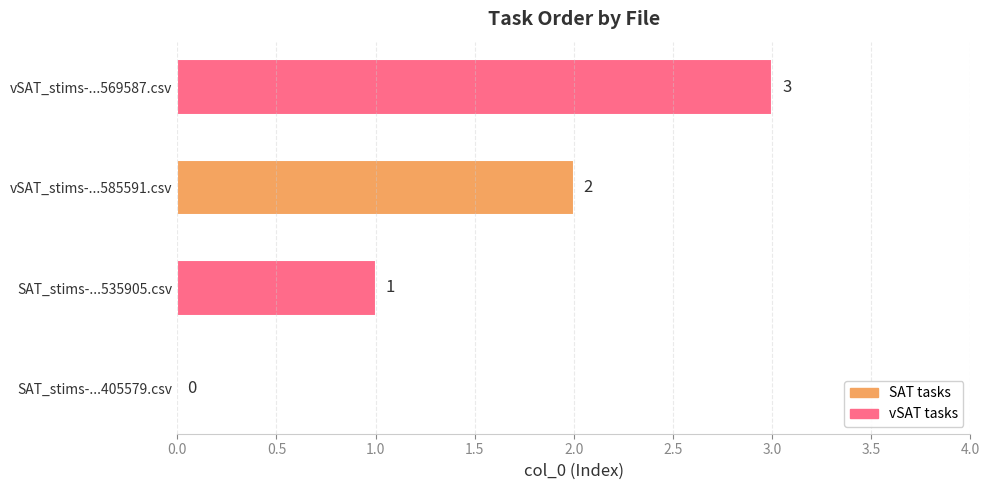

How many series are shown in this chart?

1